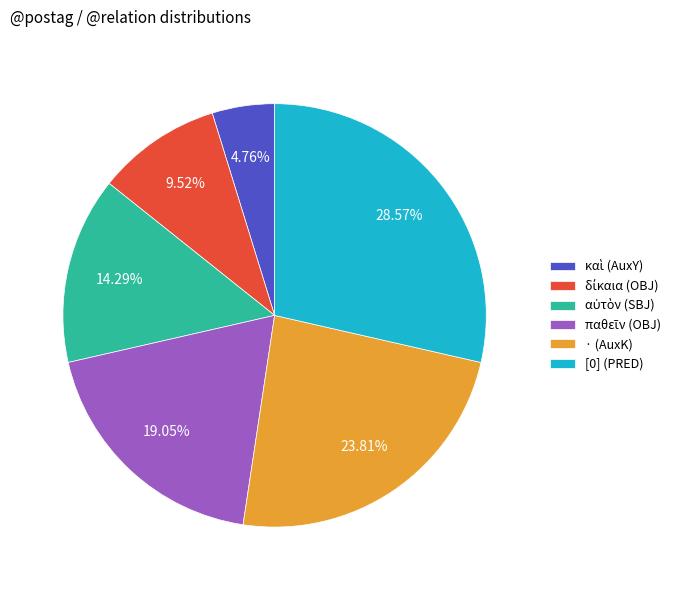

Does [0] (PRED) account for over 50% of the chart?

No